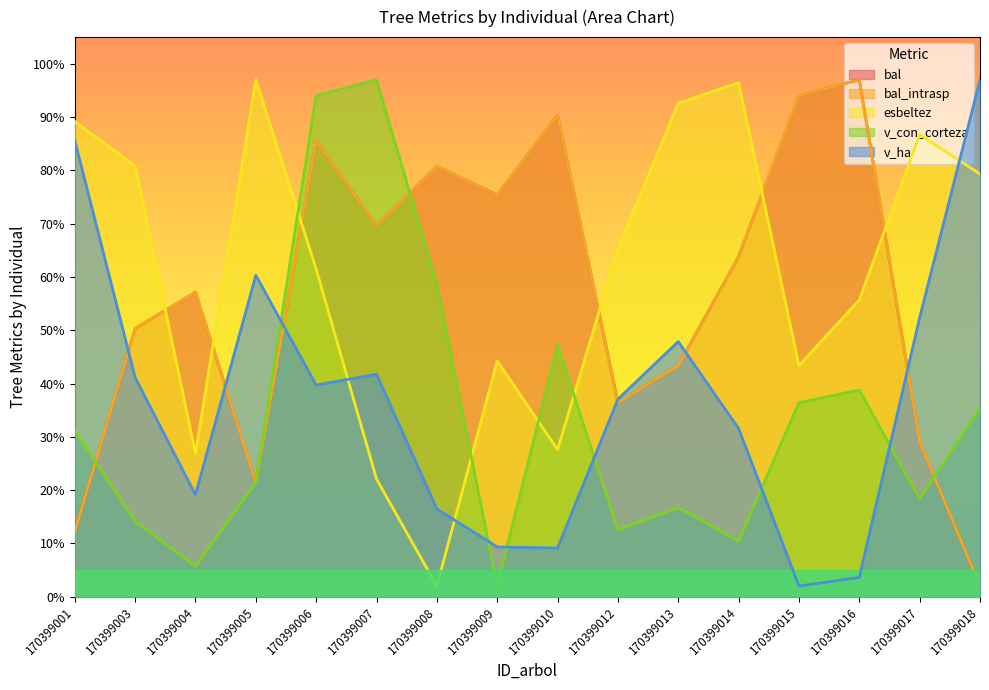

Which series has the widest spread of values?

bal